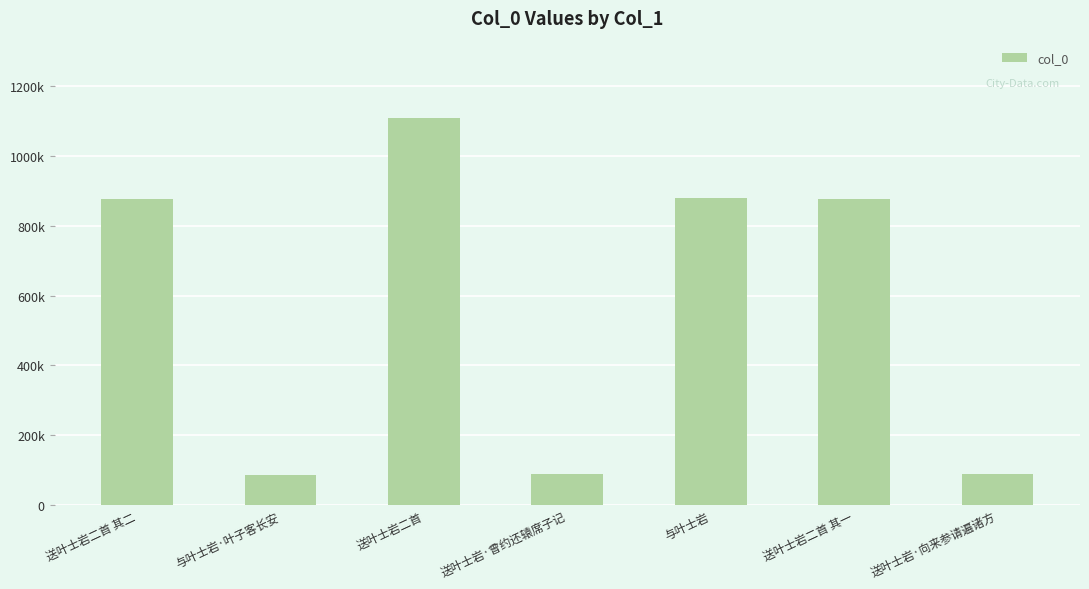

What is the label of the 5th bar from the left?

与叶士岩